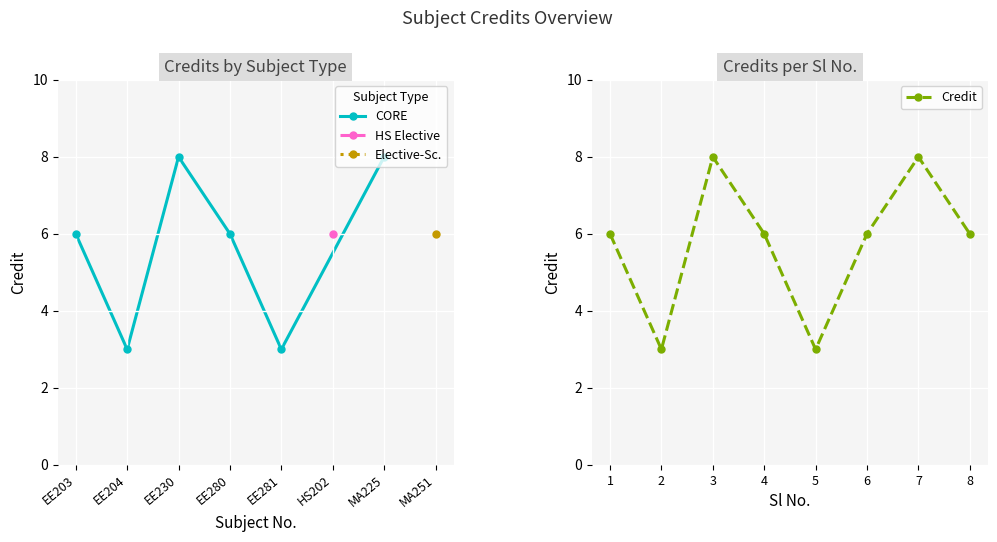

Which label corresponds to the largest value in the chart?

EE230